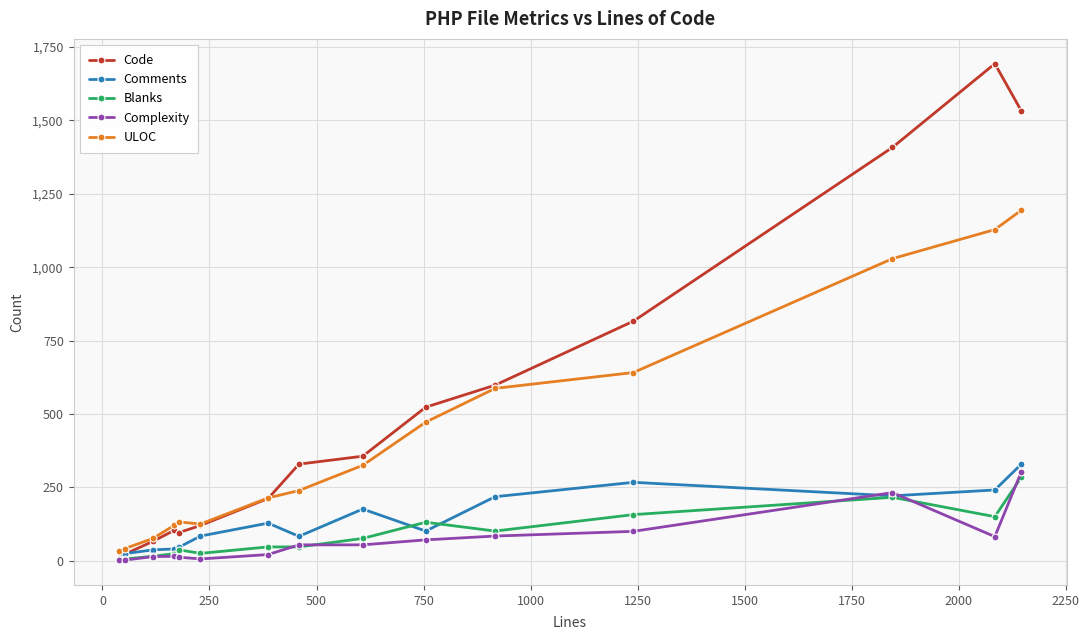

What is the highest value of the ULOC series?

1194